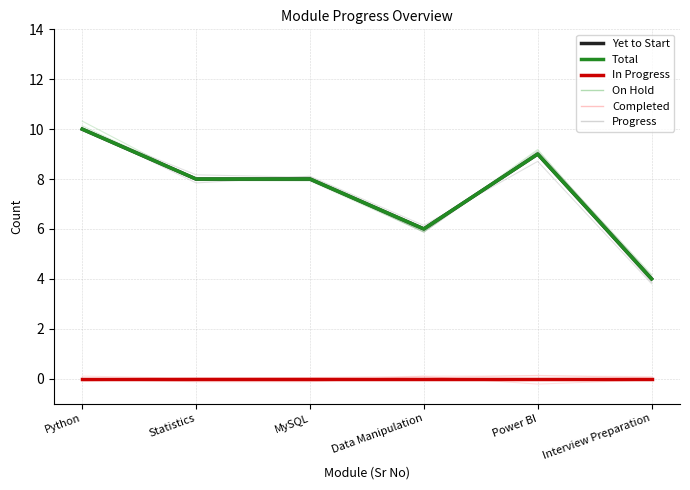

What is the difference between the second highest and second lowest values in the Yet to Start series?

3